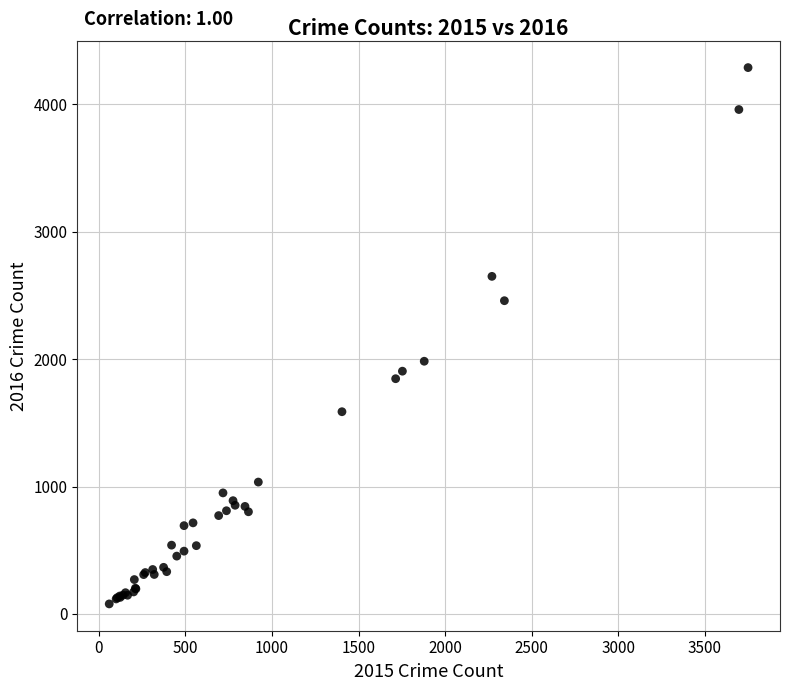

What Y value in the scatter plot is closest to 2183?

1983